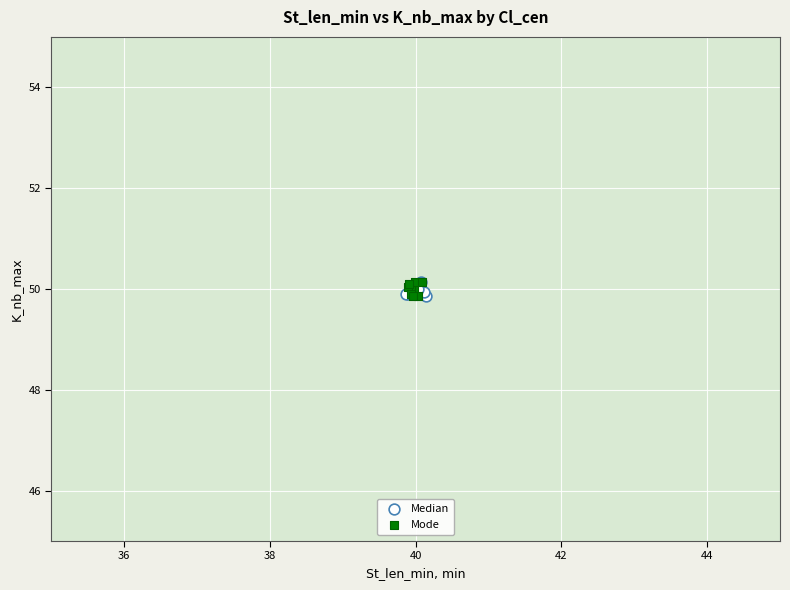

What are all the series names shown in the legend?

Median, Mode